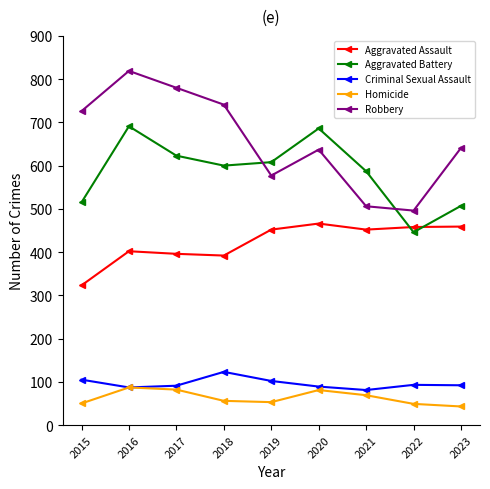

The value of Robbery at 2015 is 726. True or false?

True